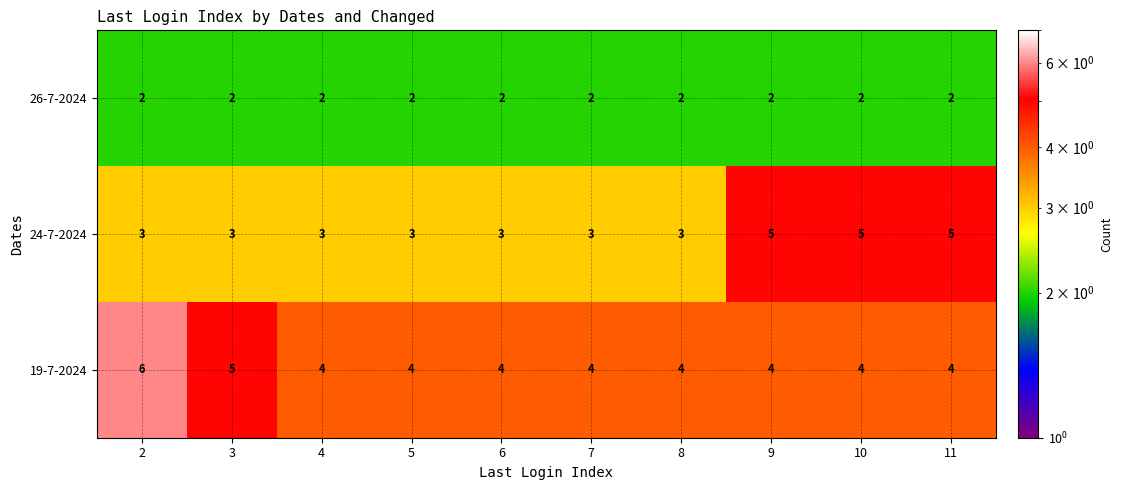

List the series in order of their overall mean, lowest first.

26-7-2024, 24-7-2024, 19-7-2024